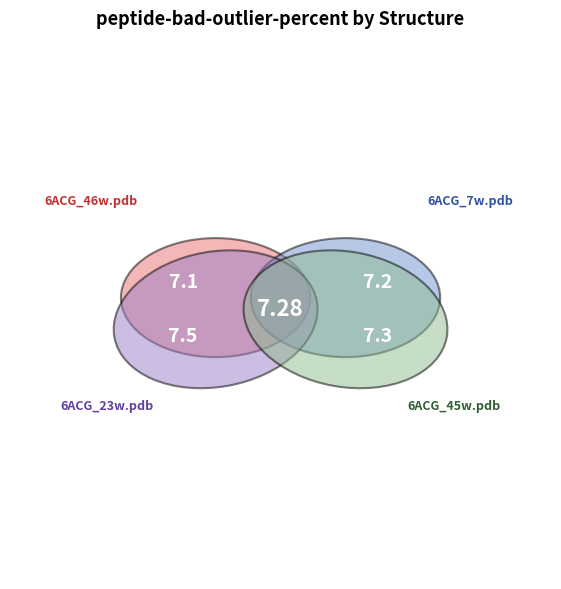

The 6ACG_46w.pdb slice represents 10% of the pie. True or false?

False